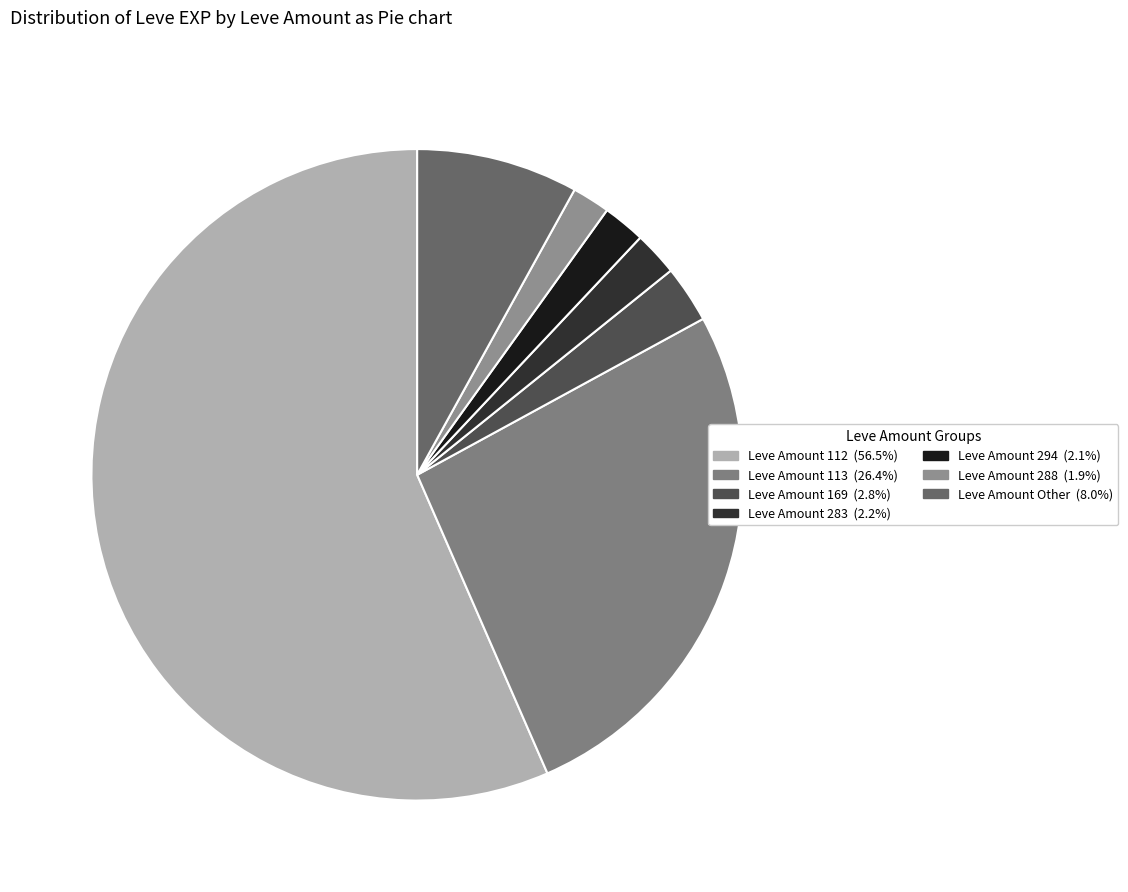

Count the number of slices in the pie.

7